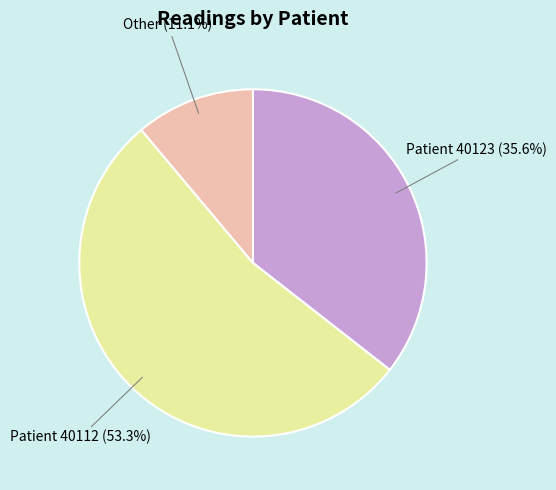

The Patient 40112 slice represents 53% of the pie. True or false?

True